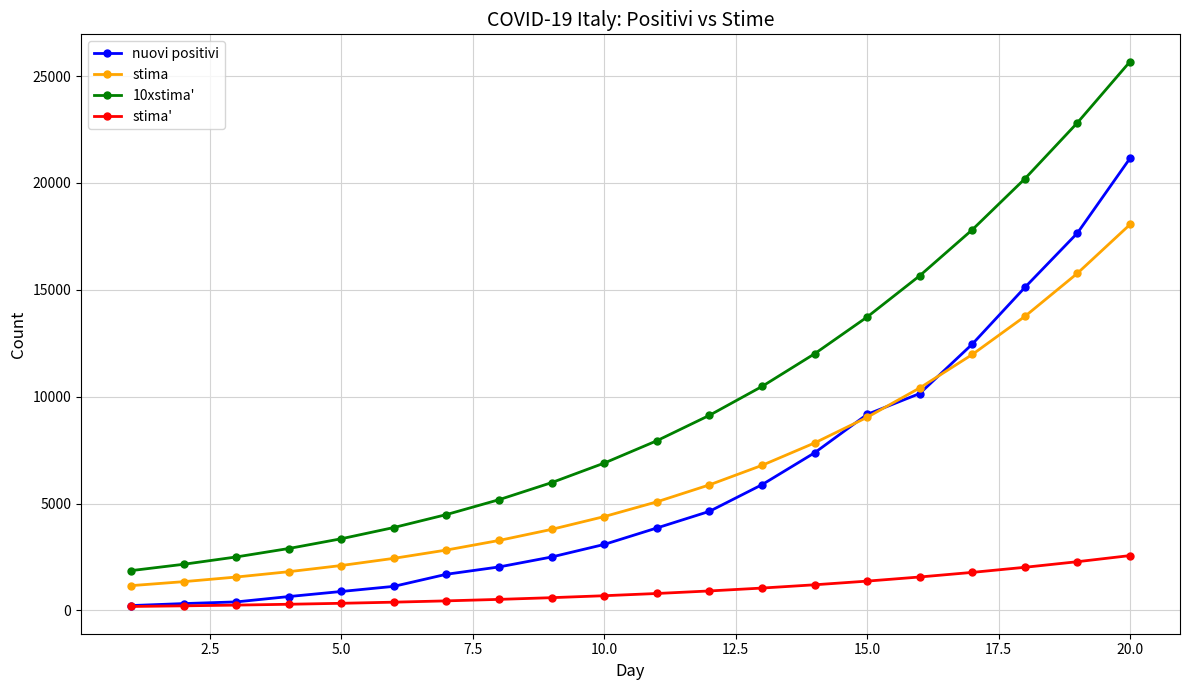

What is the value of the stima point at the 20th from the left?

18058.2